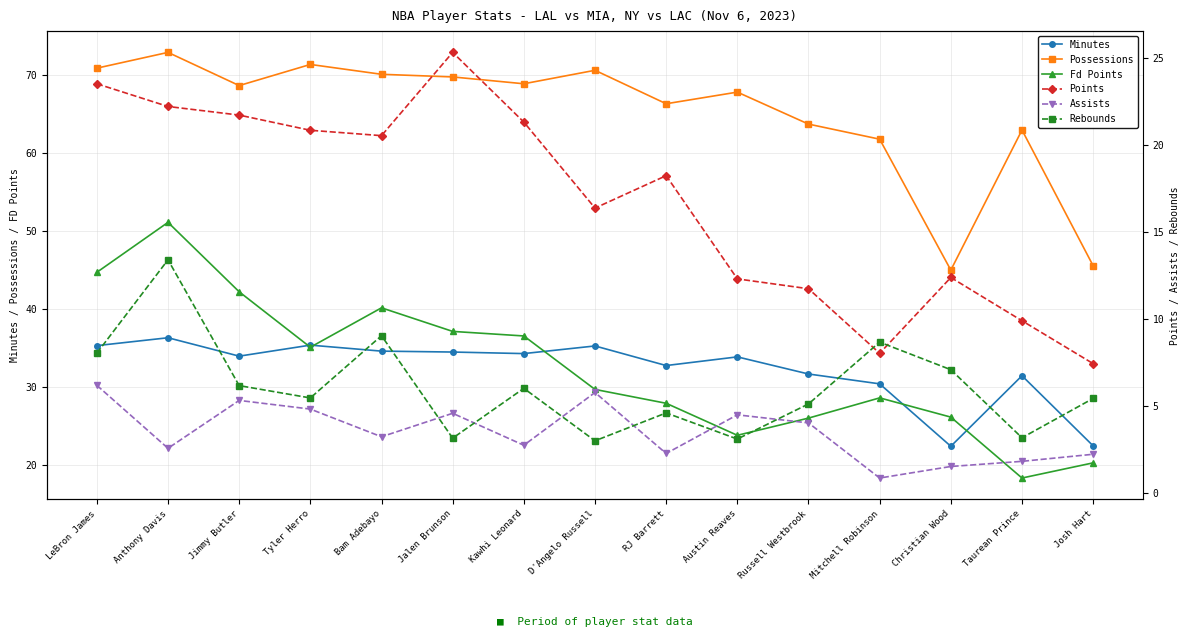

Which series has the largest total across all categories?

Possessions